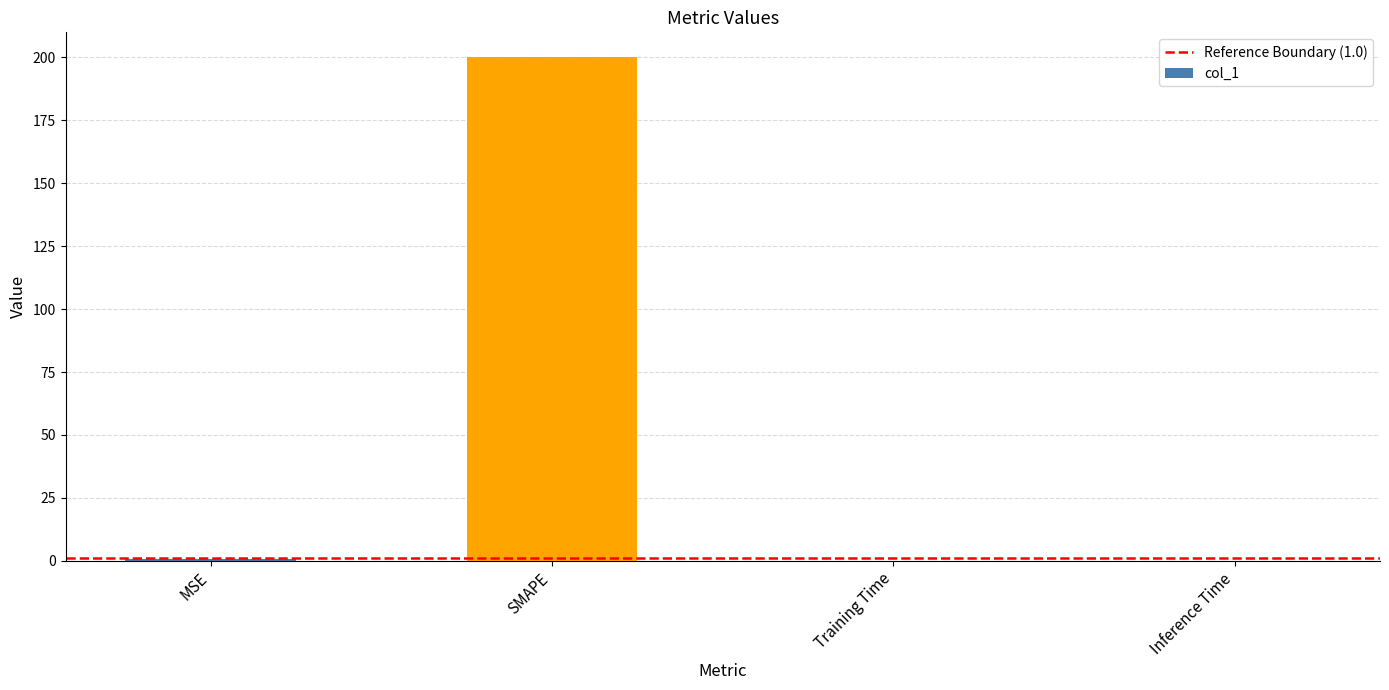

The value at Inference Time is 0.0. True or false?

True